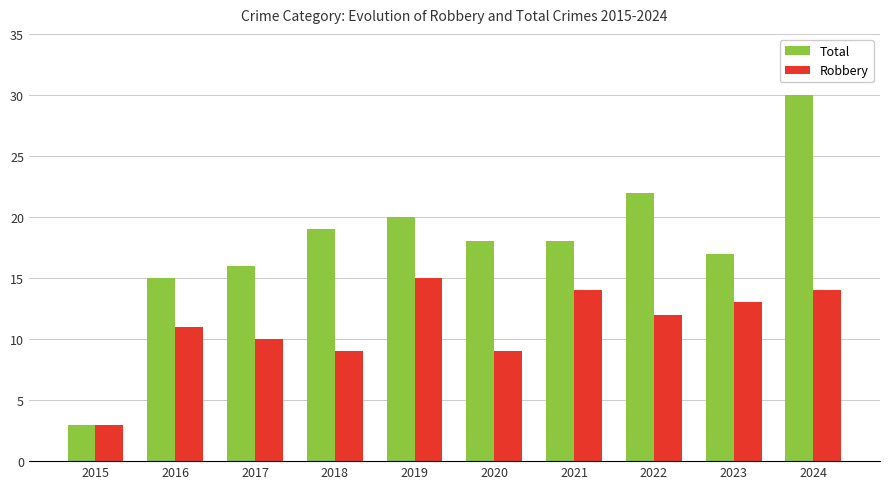

Count the number of categories in the chart.

10